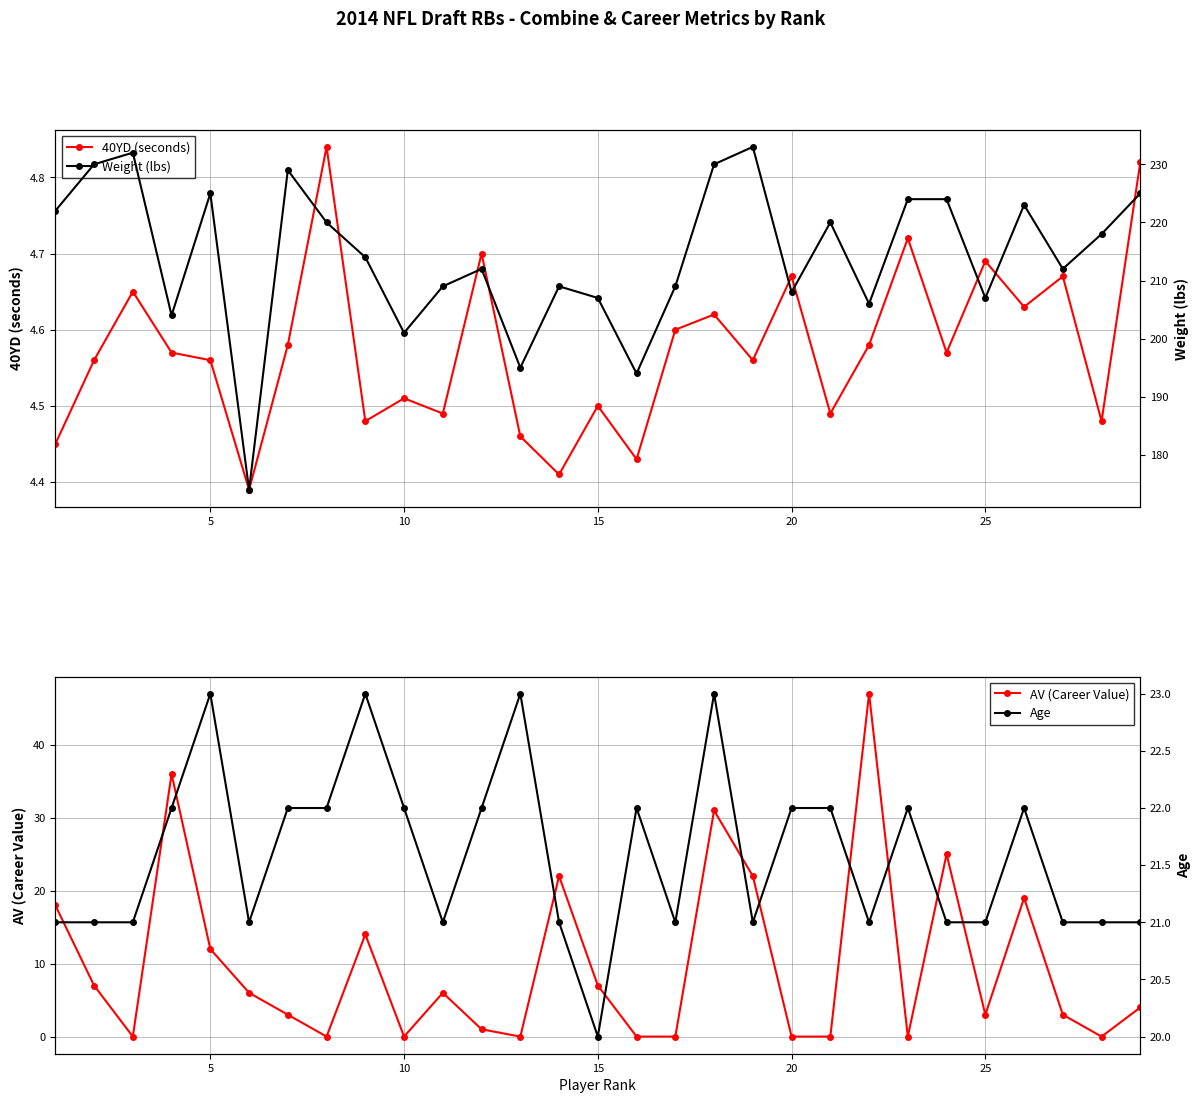

True or false: Weight (lbs) and 40YD (seconds) intersect in this chart.

False